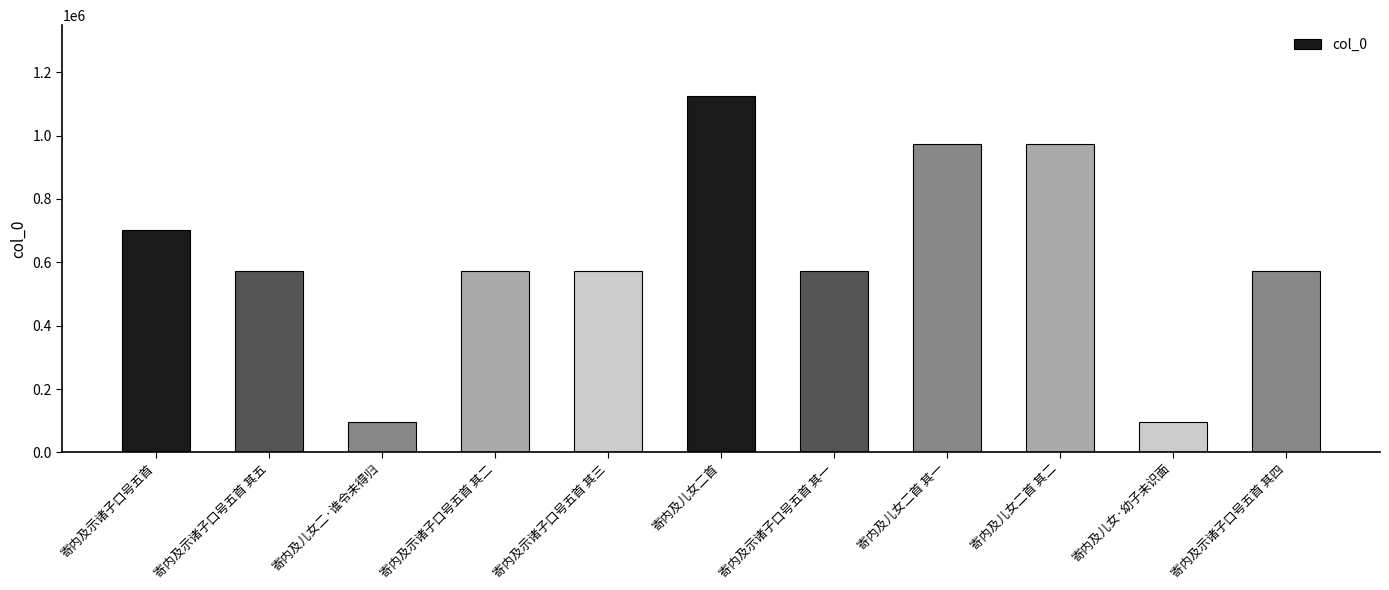

What is the label of the 10th bar from the left?

寄内及儿女·幼子未识面